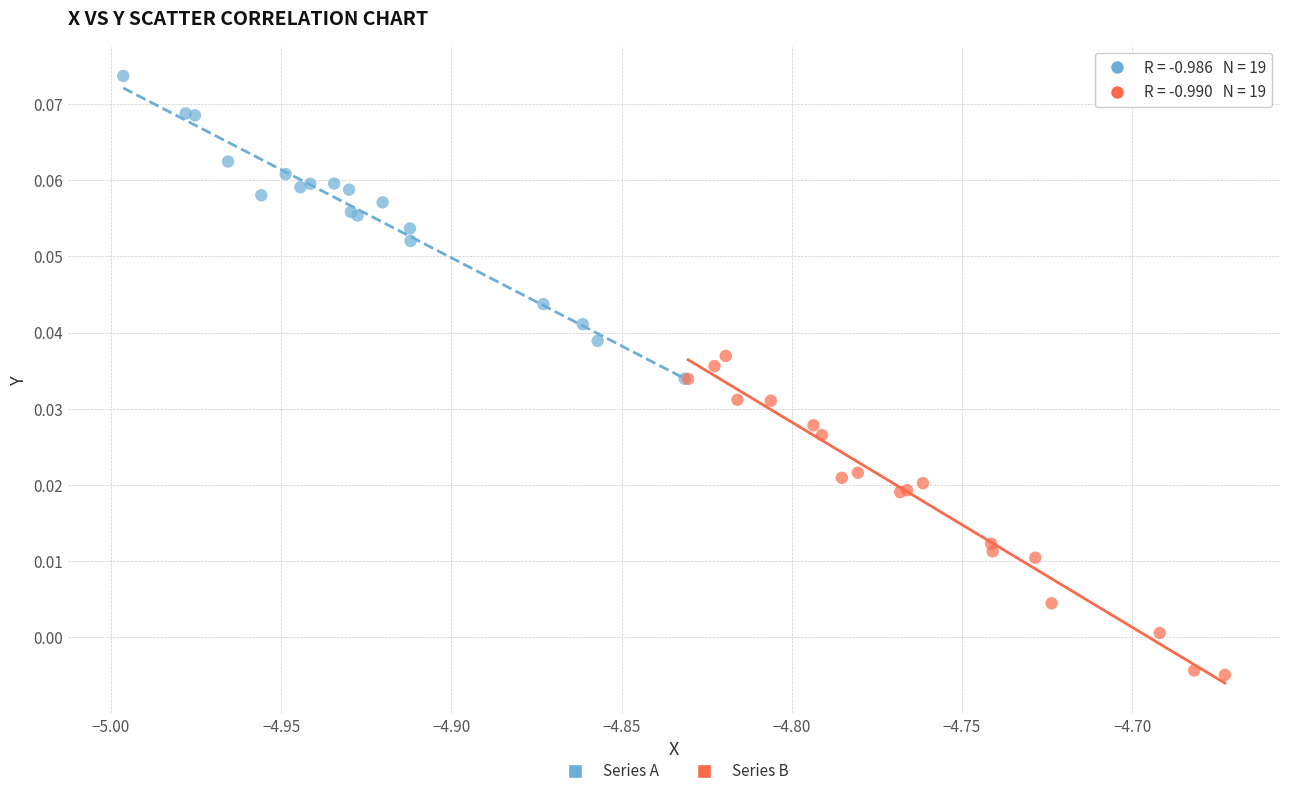

Which series has the widest spread of Y values?

Series B